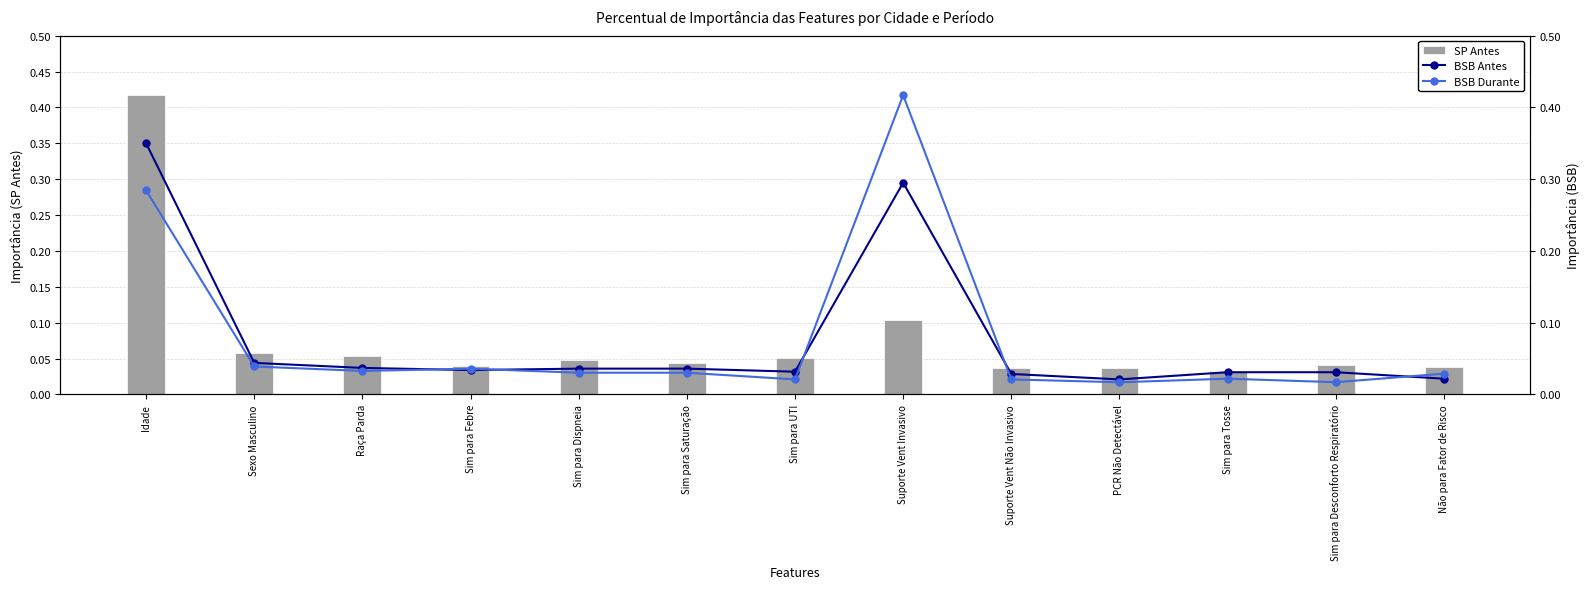

Is it true that BSB Durante equals 0.0 at Não para Fator de Risco?

False